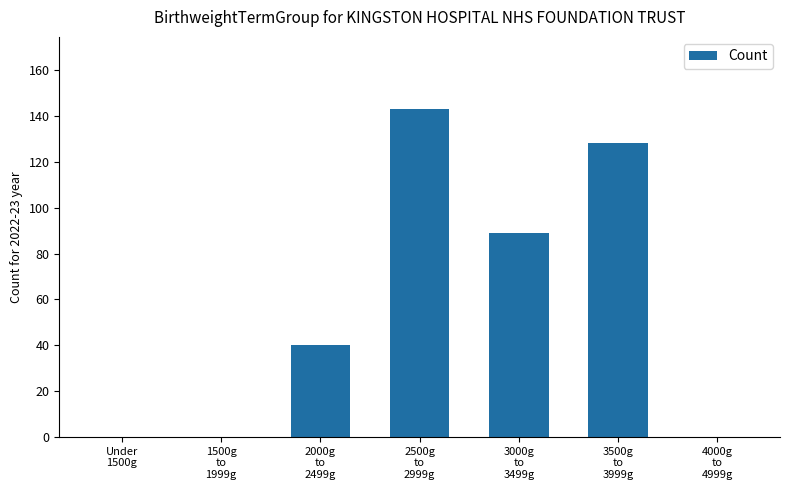

What is the sum of all values?

400